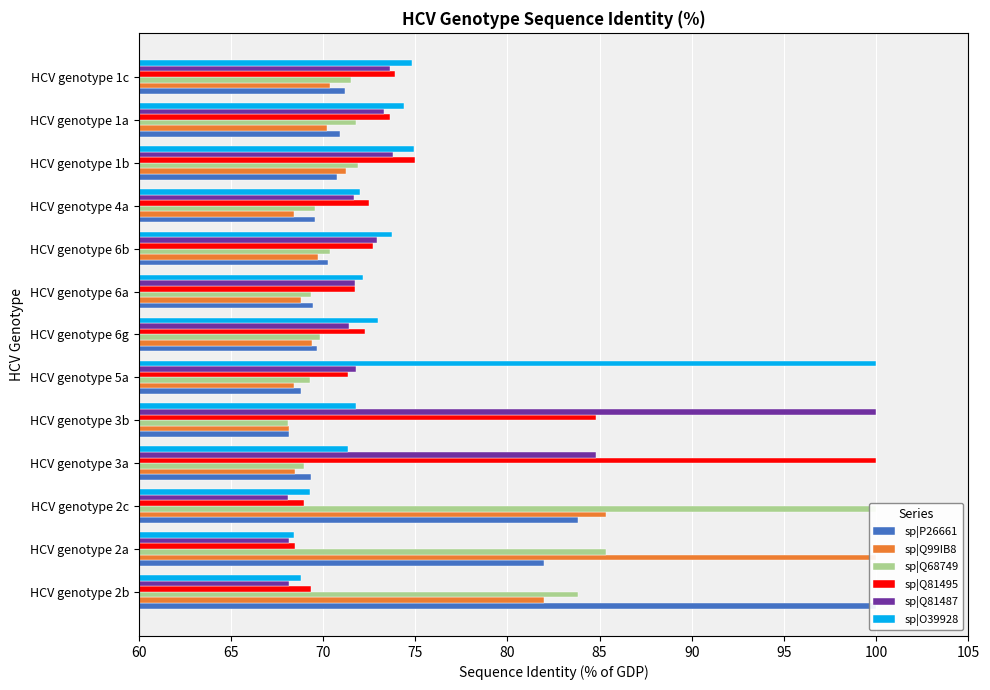

What is the smallest value displayed?

68.1